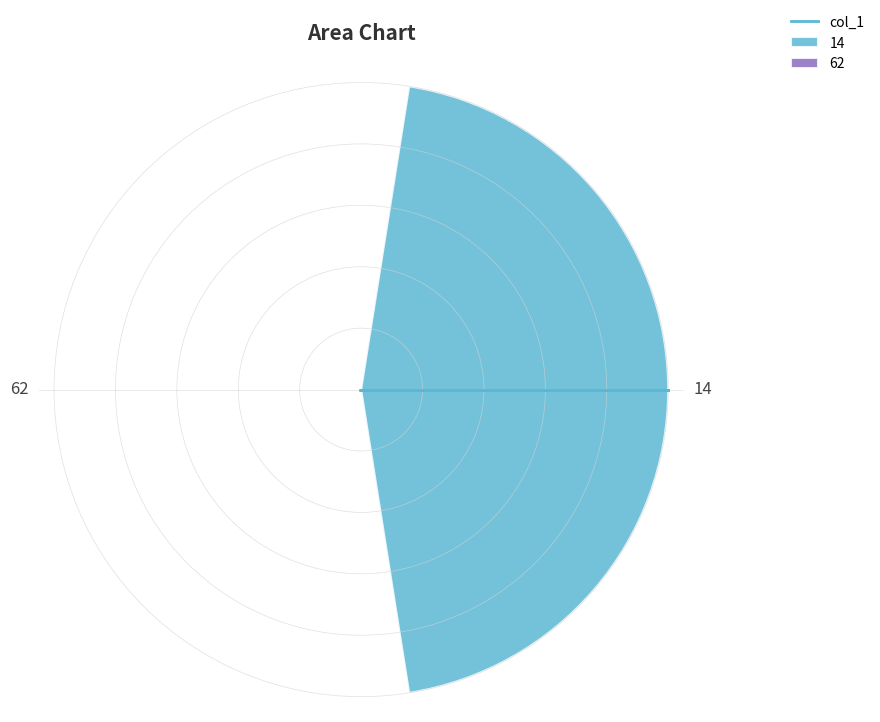

What is the value of the 1st bar from the left?

10.0